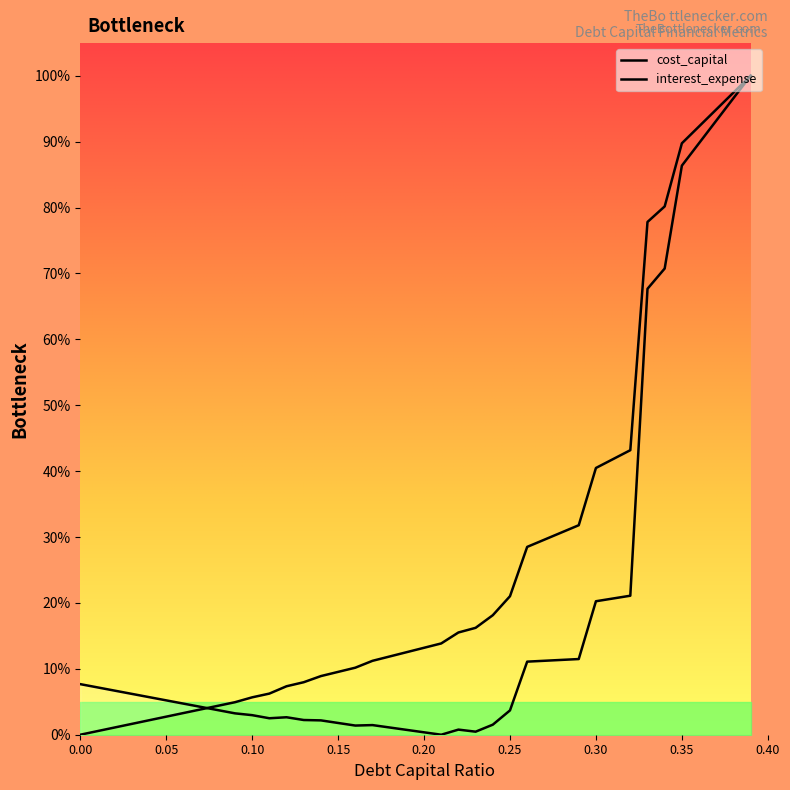

What is the total value across all series at 0.17?

12.7